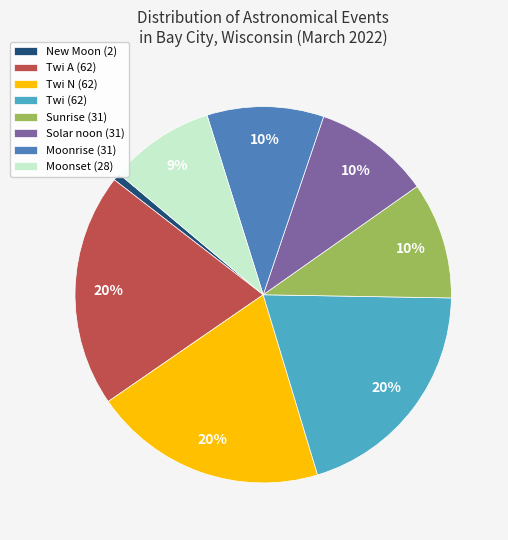

To the nearest percent, what is the difference between the largest and smallest slice percentages?

19%